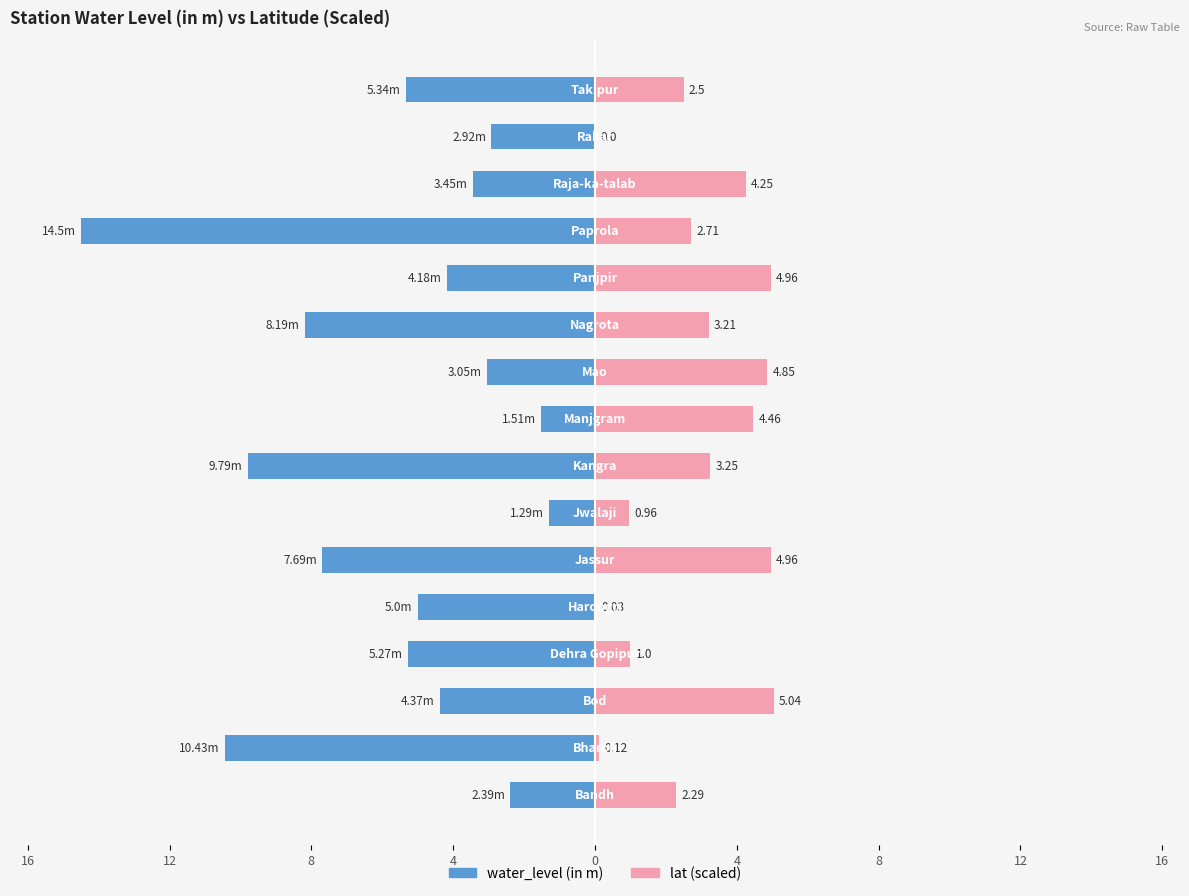

Which series has the largest range (max minus min)?

water_level (in m)